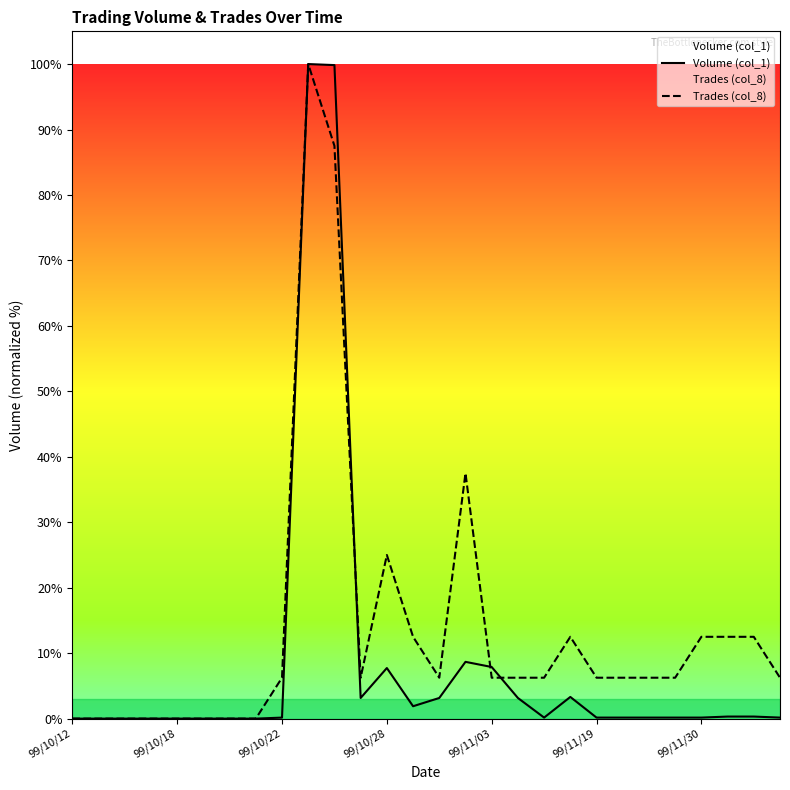

In Trades (col_8), how many points are lower than both neighbors (excluding endpoints)?

2